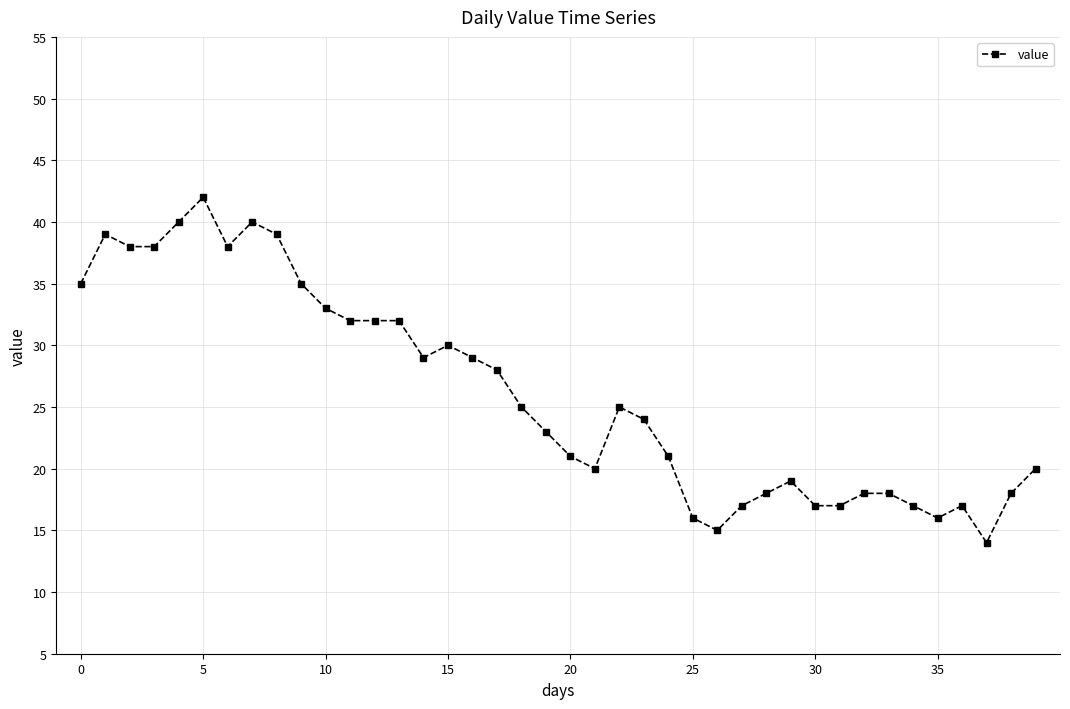

What is the smallest value displayed?

14